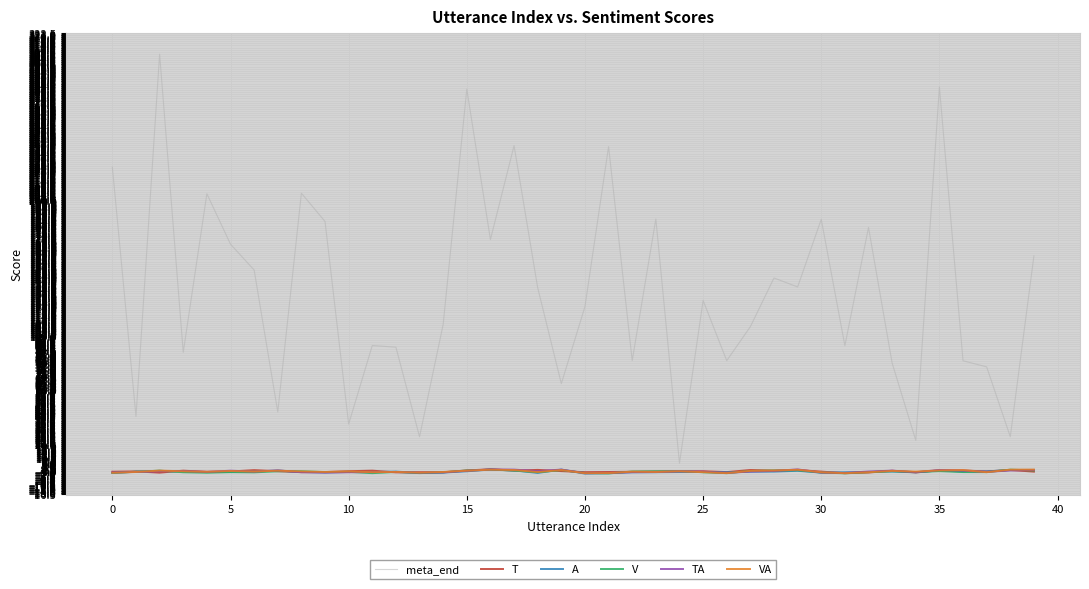

What is the maximum value shown in the chart?

307.1